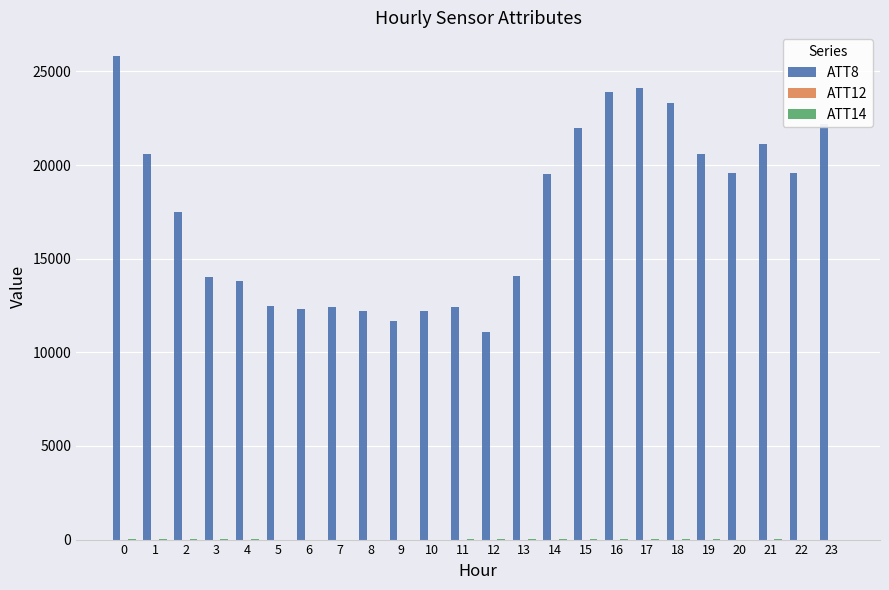

How many groups of bars are there?

24